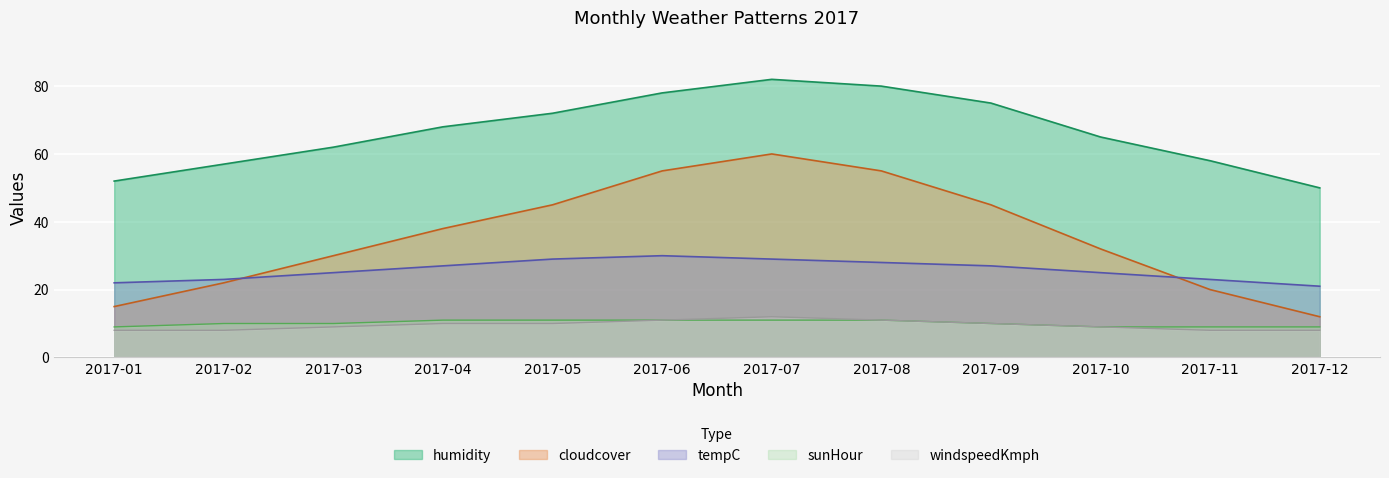

List the labels in order of tempC value, largest first.

2017-06, 2017-05, 2017-07, 2017-08, 2017-04, 2017-09, 2017-03, 2017-10, 2017-02, 2017-11, 2017-01, 2017-12